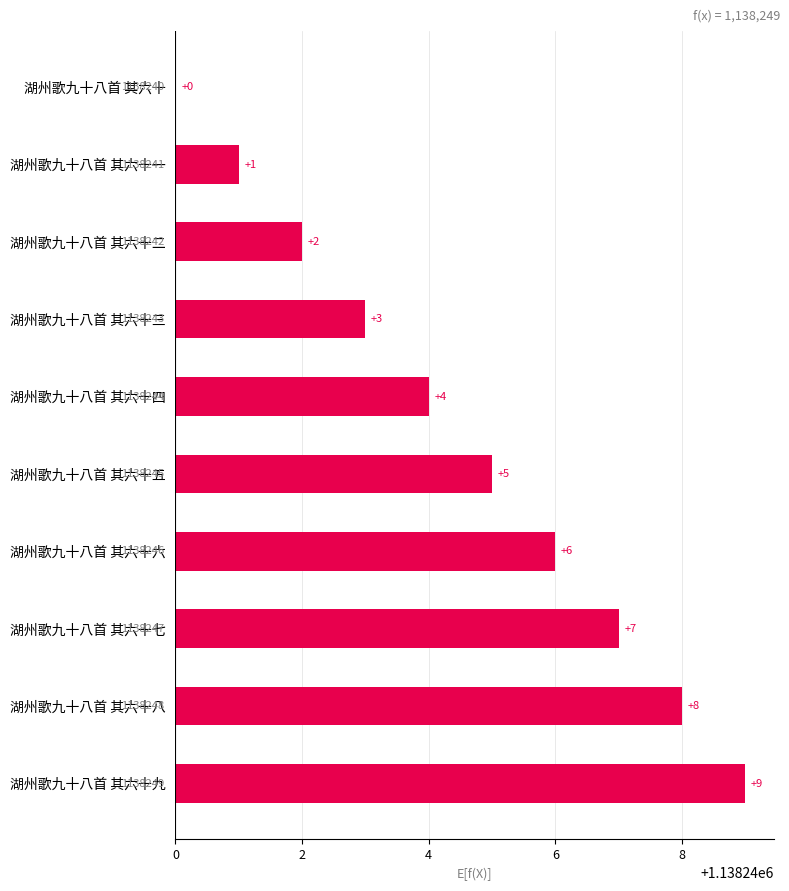

What is the greatest value displayed?

9